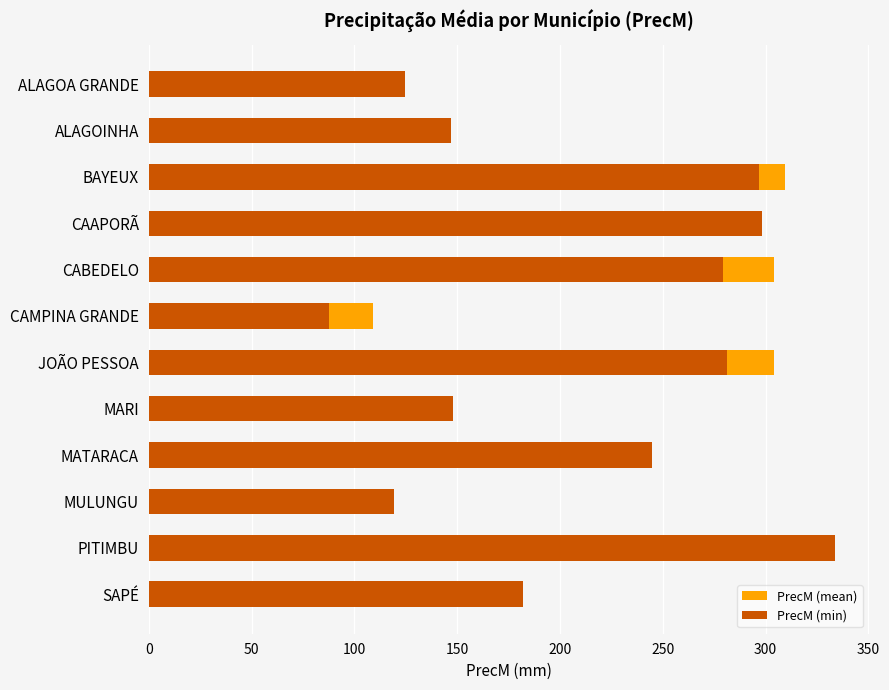

What is the minimum value shown in the chart?

87.6